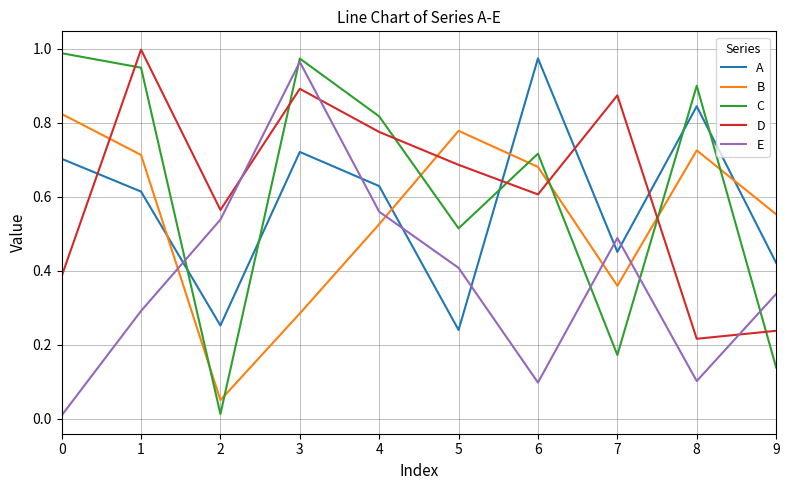

Is this an area chart (filled region under the line)?

No